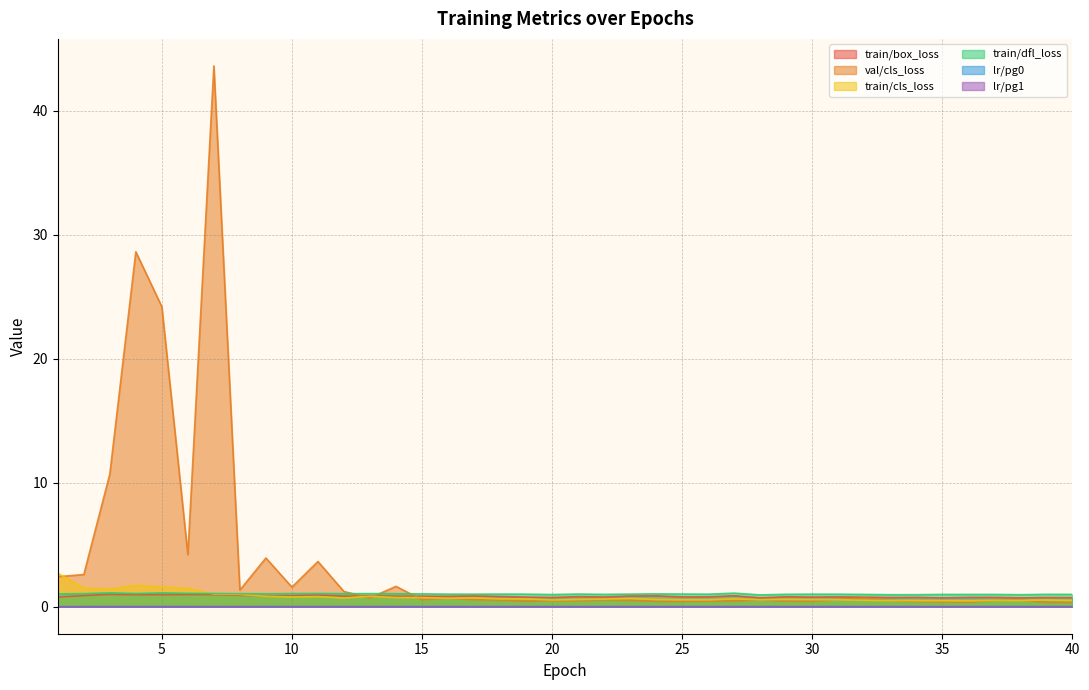

After their last crossing, which series has the higher values: train/box_loss or train/cls_loss?

train/box_loss